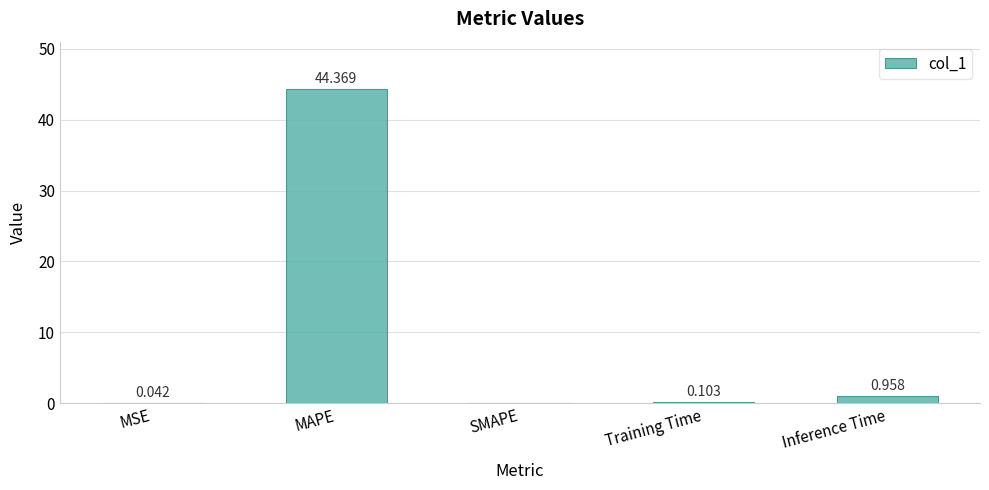

Are the bars horizontal?

No